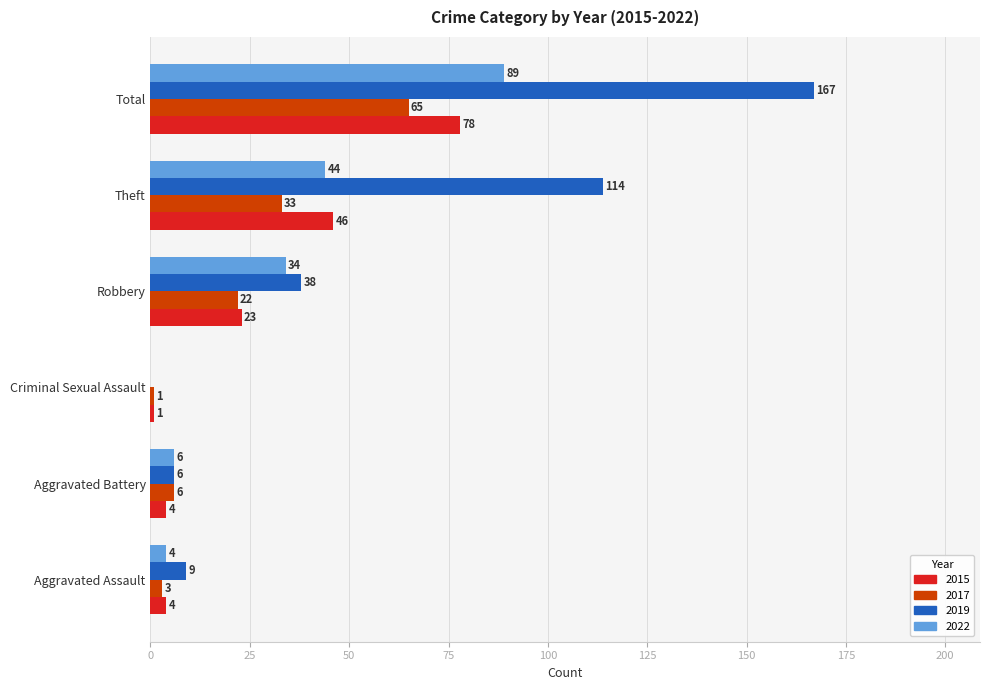

Which series changed the most between Criminal Sexual Assault and Total?

2019